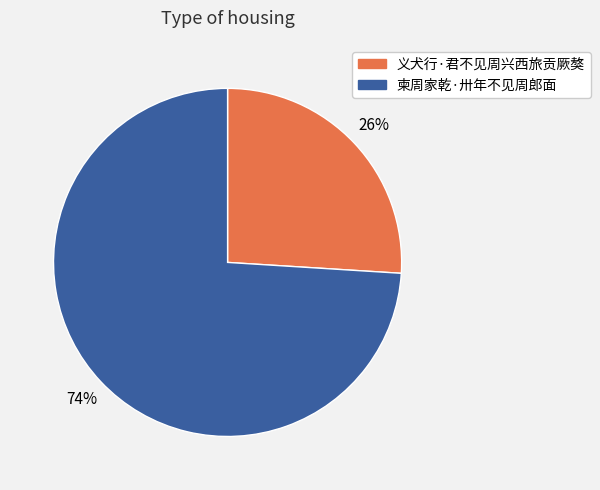

Between 义犬行·君不见周兴西旅贡厥獒 and 柬周家乾·卅年不见周郎面, which is larger?

柬周家乾·卅年不见周郎面